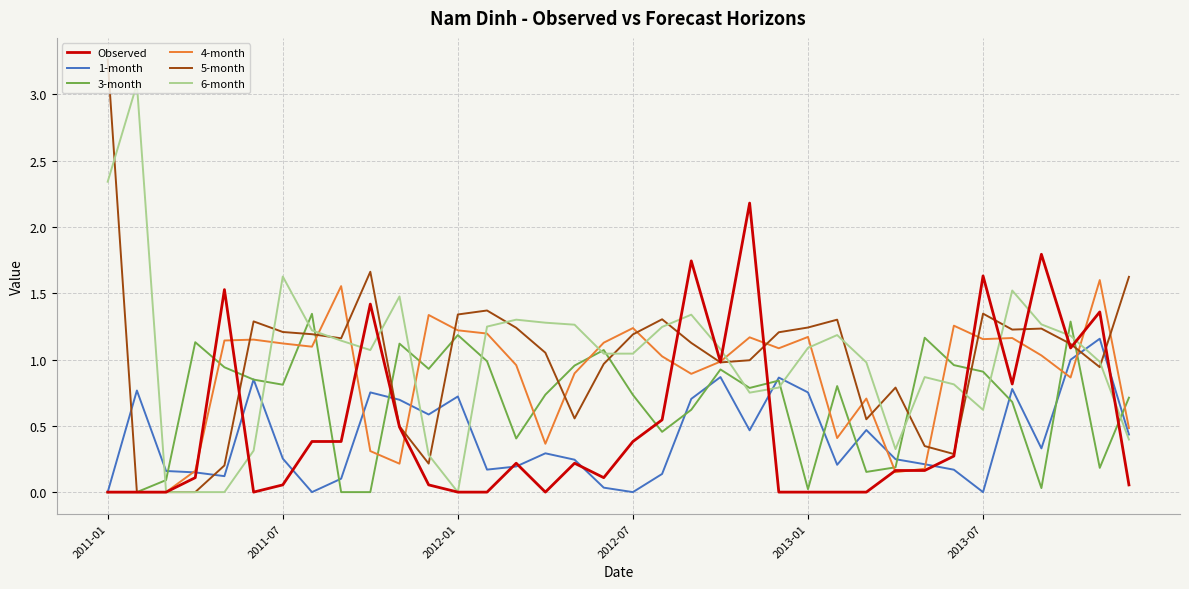

Which series has the widest spread of values?

5-month